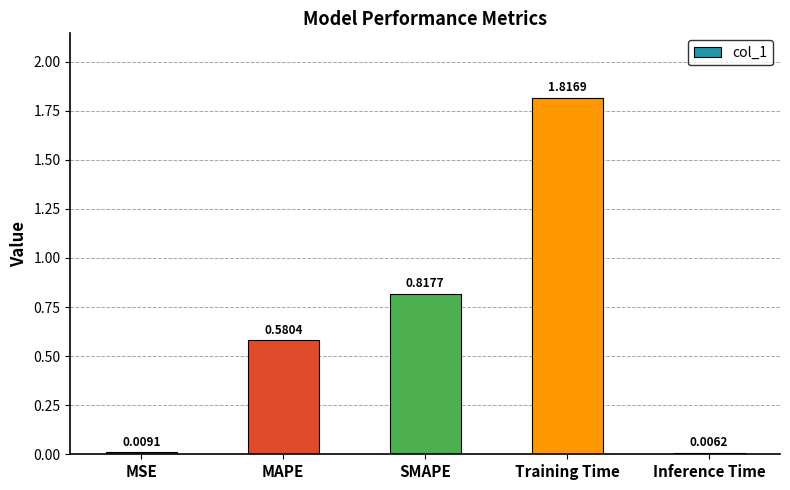

Which label corresponds to the largest value in the chart?

Training Time